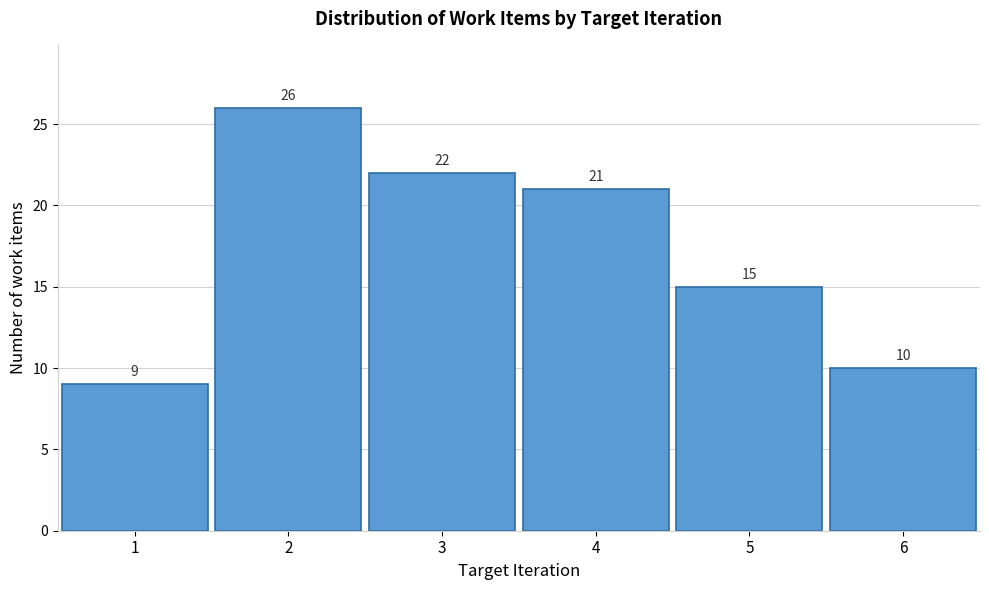

Reading left to right, extract all data points from this chart.

1=9	2=26	3=22	4=21	5=15	6=10